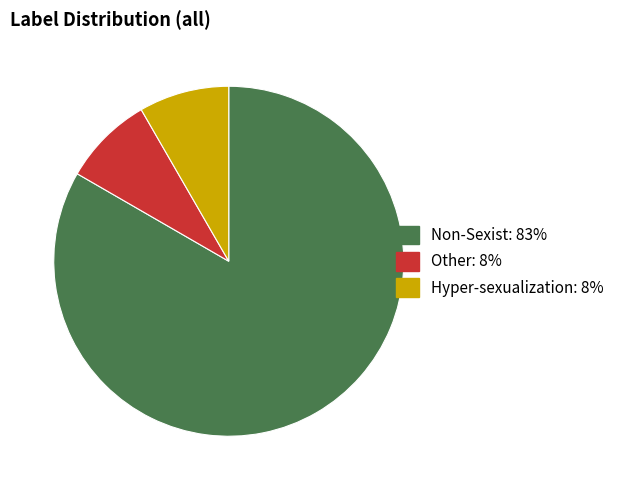

What is the largest slice in the pie chart?

Non-Sexist